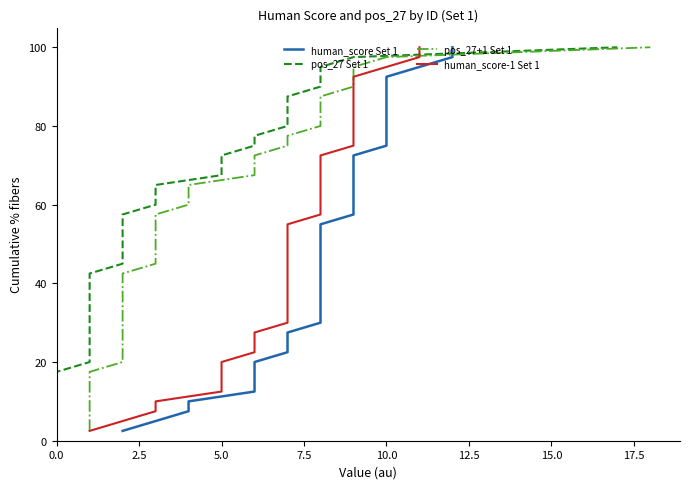

What is the difference between the maximum and minimum values in the human_score-1 Set 1 series?

97.5